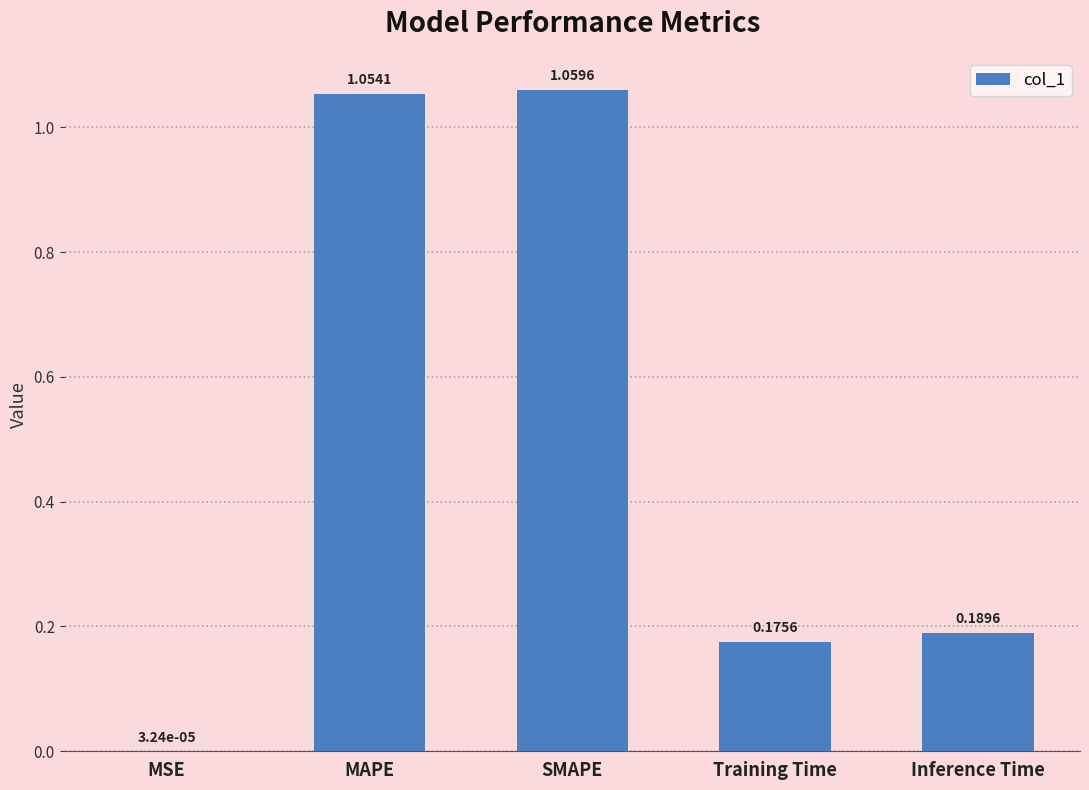

Which category has the highest value across all series?

SMAPE